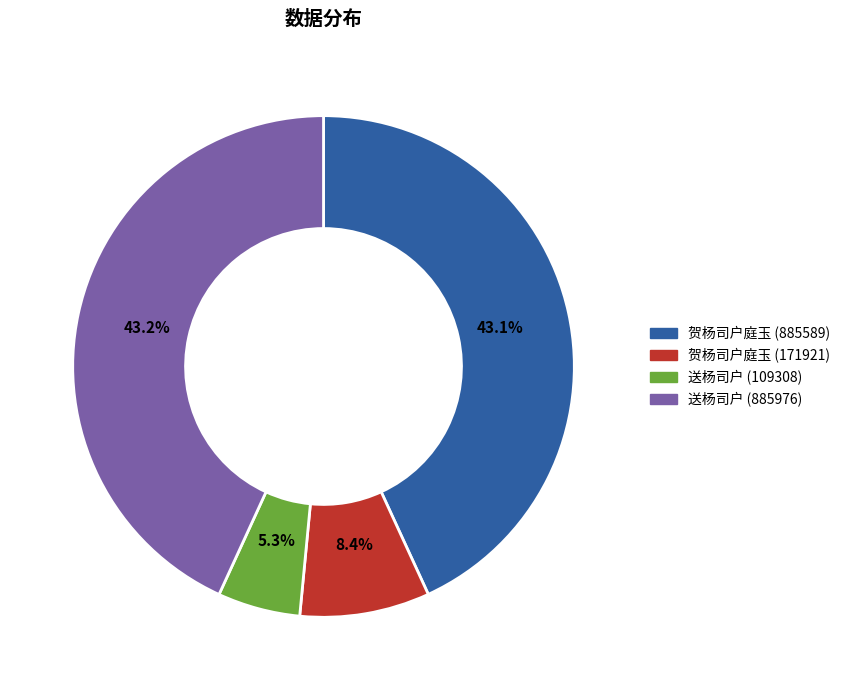

What percentage is the 贺杨司户庭玉 (885589) slice, to the nearest percent?

43%